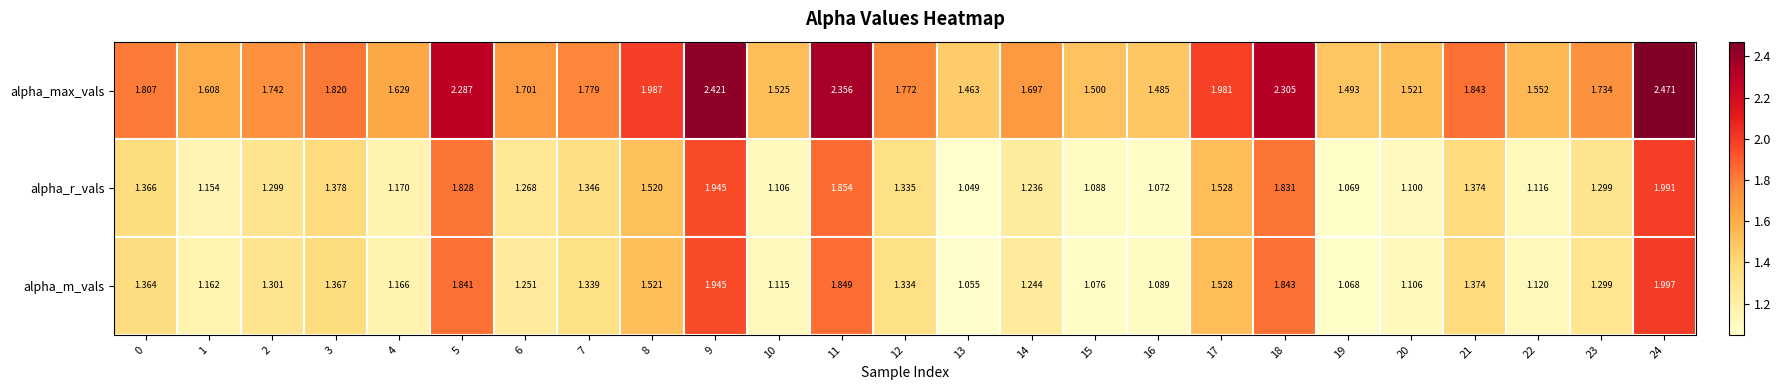

Which series has the widest spread of values?

alpha_max_vals